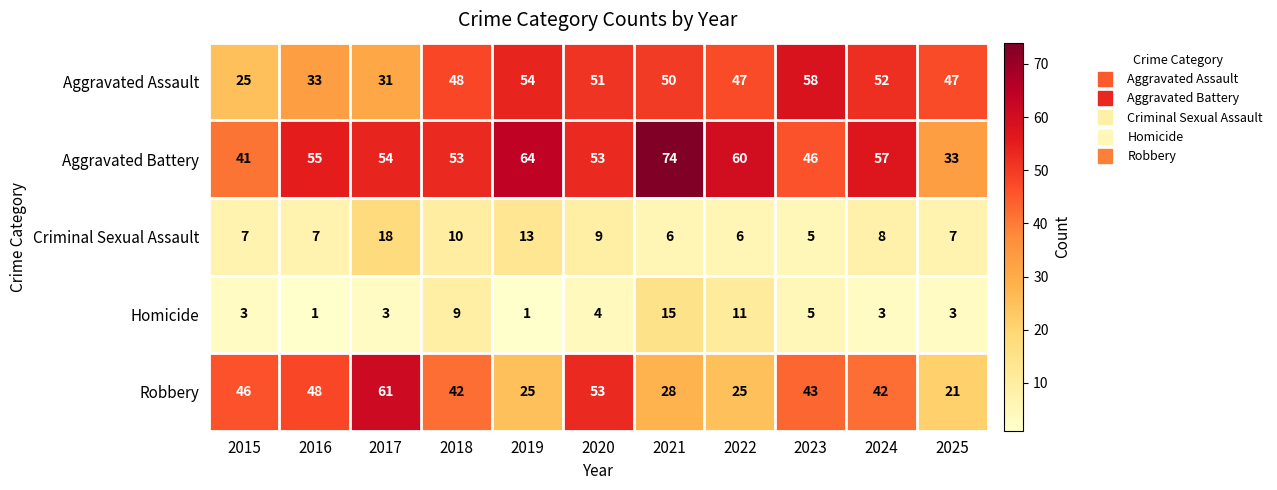

At 2024, list the series in order from smallest to largest.

Homicide, Criminal Sexual Assault, Robbery, Aggravated Assault, Aggravated Battery